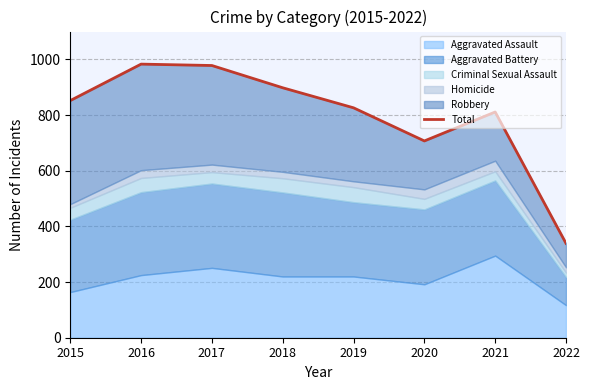

List the labels in order of value, largest first.

2016, 2017, 2018, 2015, 2019, 2021, 2020, 2022